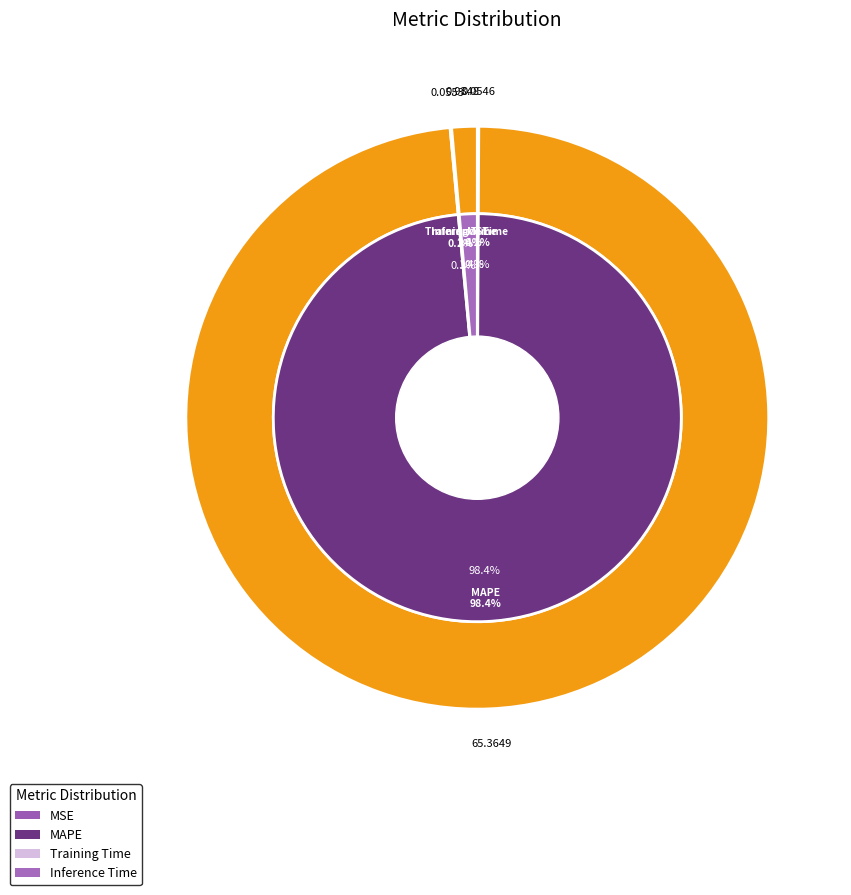

What percentage do Inference Time and MSE together represent?

1.5%